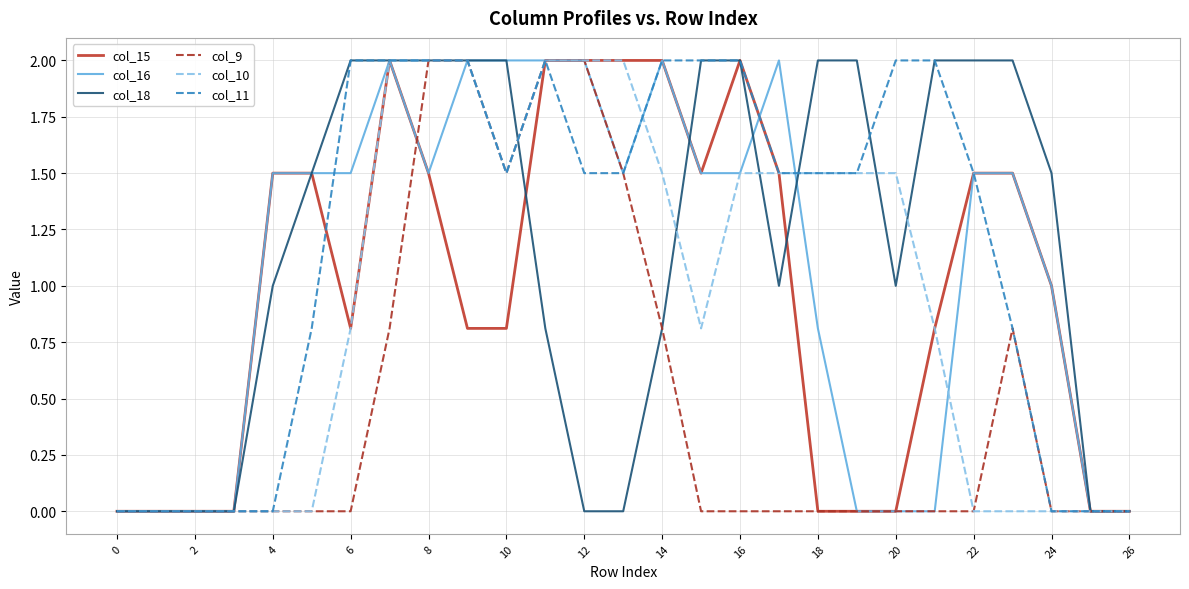

What is the greatest value displayed?

2.0